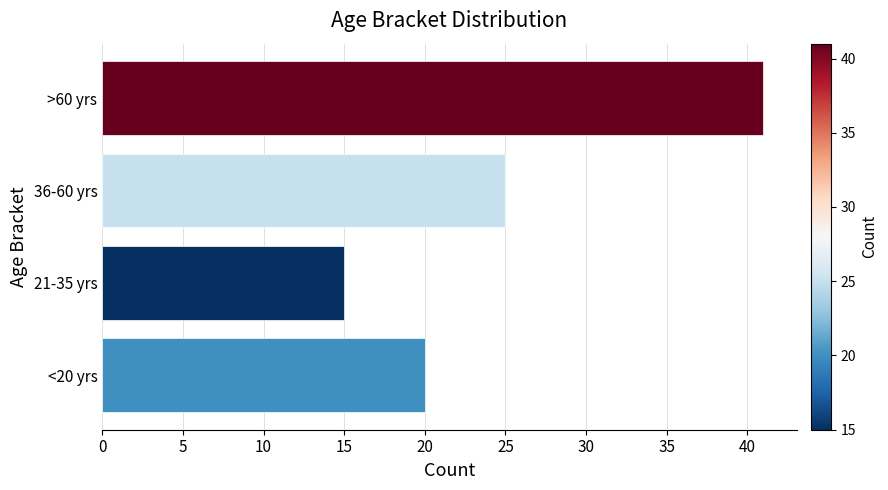

Rank the categories by value from highest to lowest.

>60 yrs, 36-60 yrs, <20 yrs, 21-35 yrs